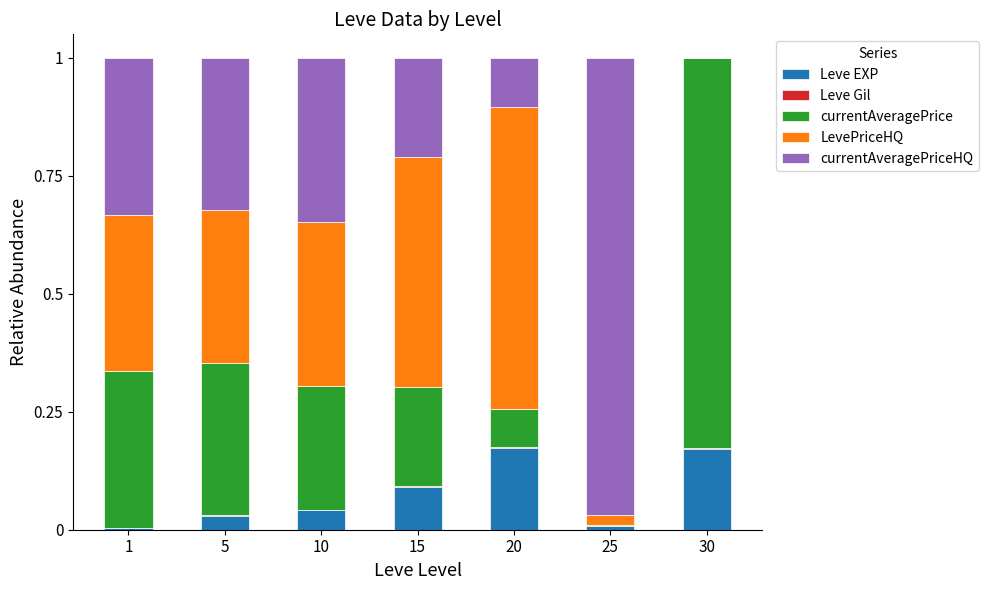

The Leve EXP series shows 0.0 at 10. True or false?

True